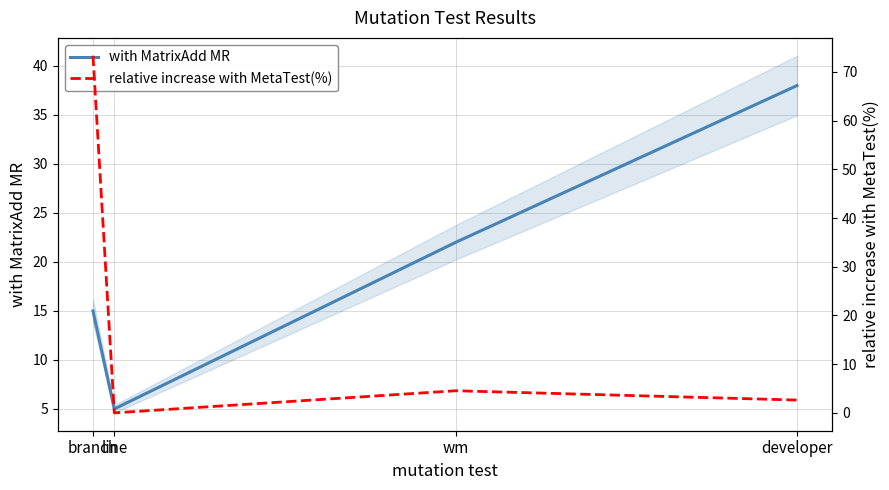

Does the chart have visible grid lines?

Yes